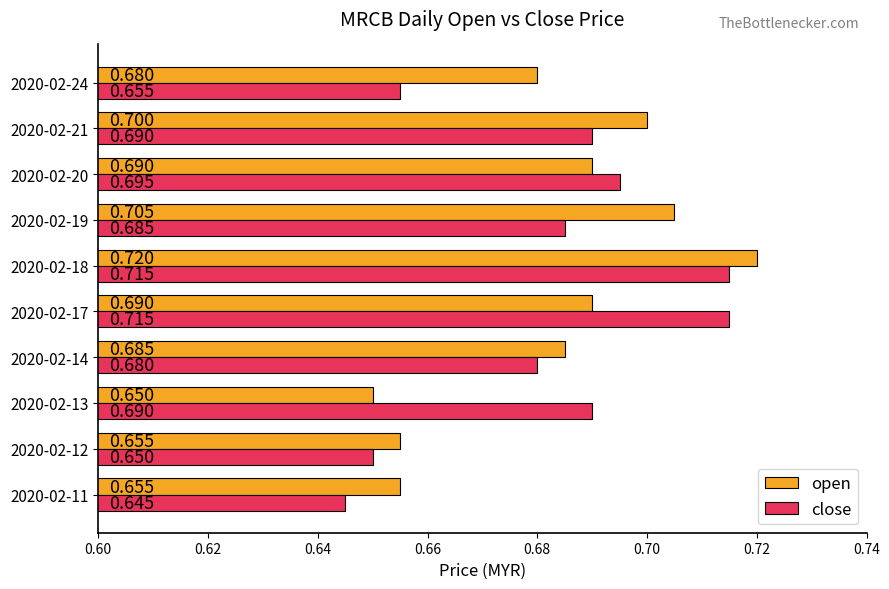

What is the highest value of the open series?

0.7